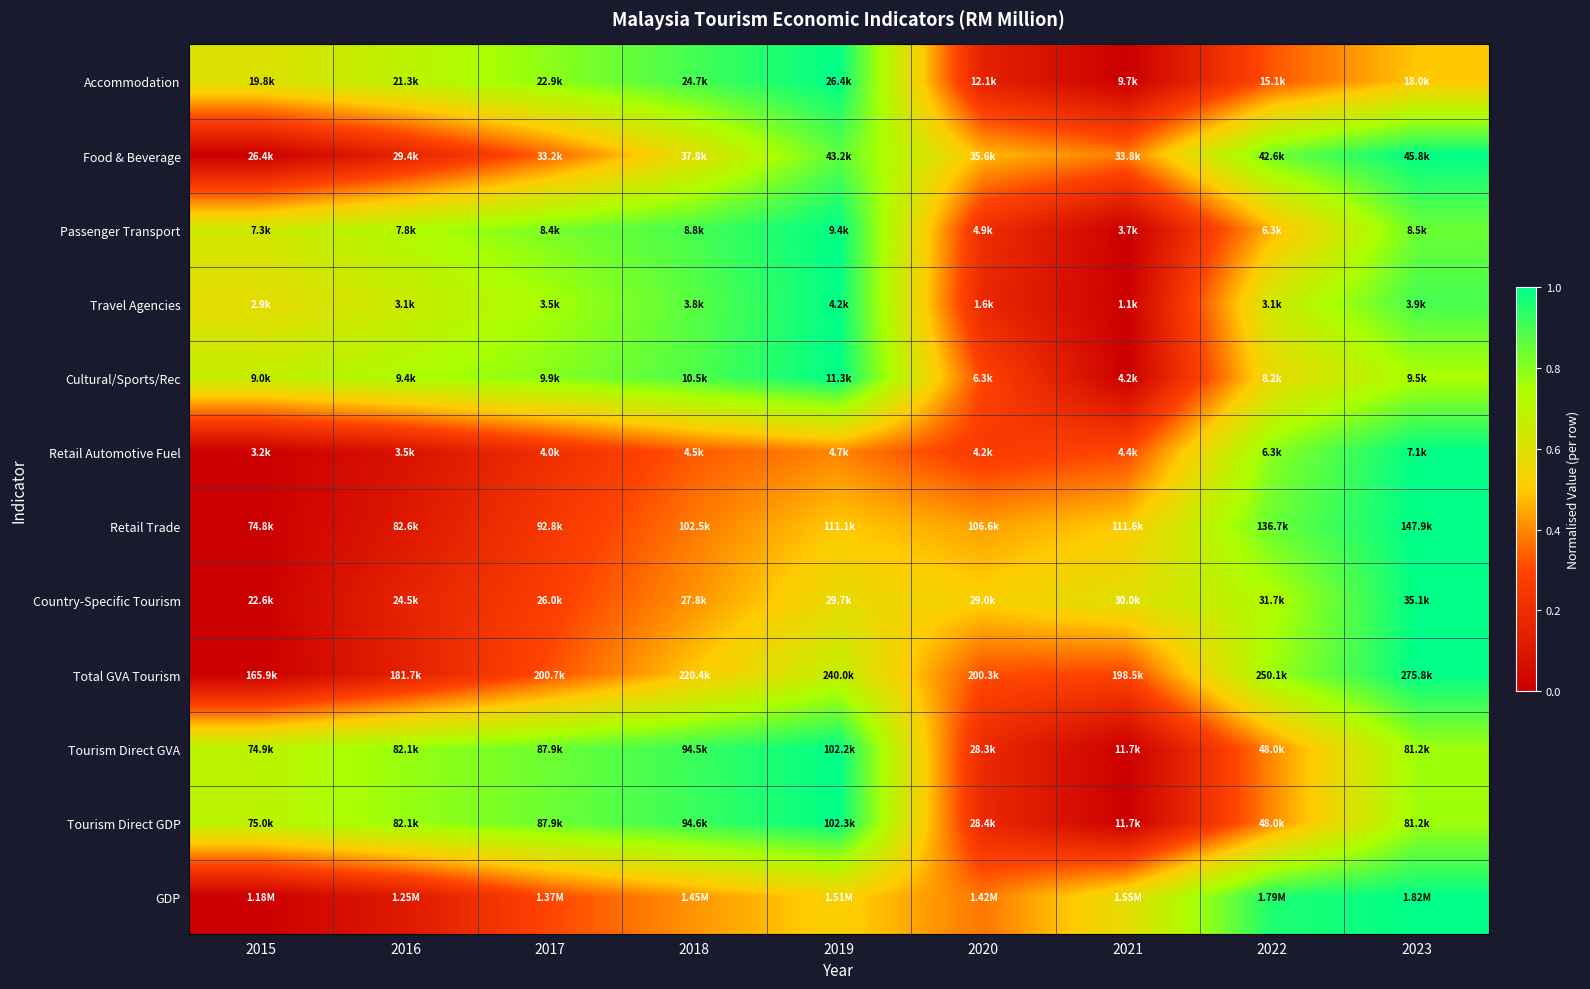

How many categories are shown in the chart?

9